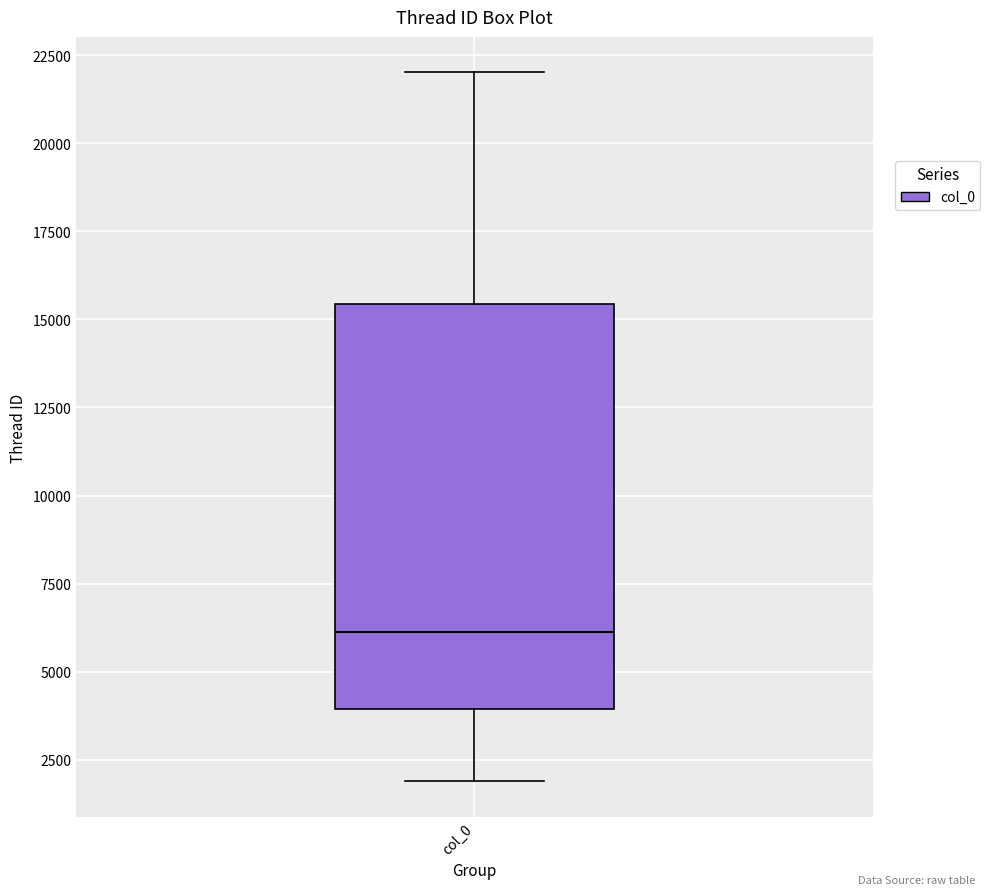

Read this box plot against the y-axis: the position of the median line, the range covered by the box, and the ends of both whiskers. The values are not printed on the chart, so give them approximately, as read against the axis.

median 6000, box 4000 to 15500, whiskers 2000 to 22000